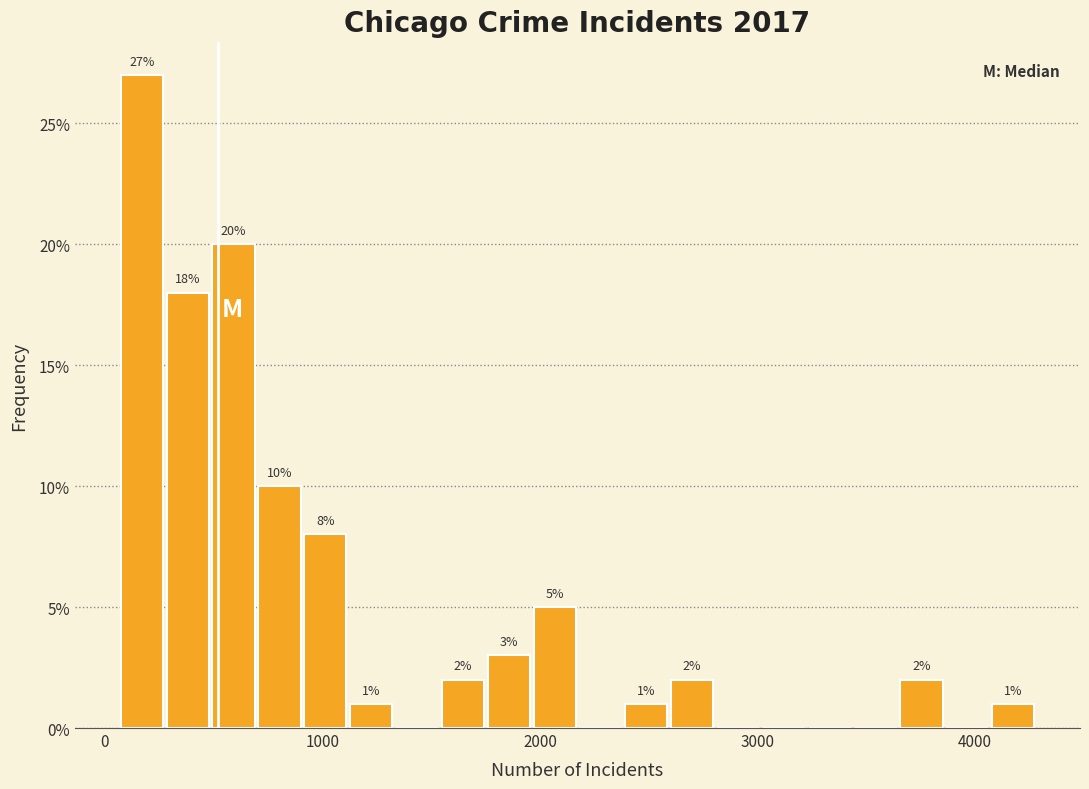

Read against the x-axis, roughly where is the centre of the tallest bar?

200